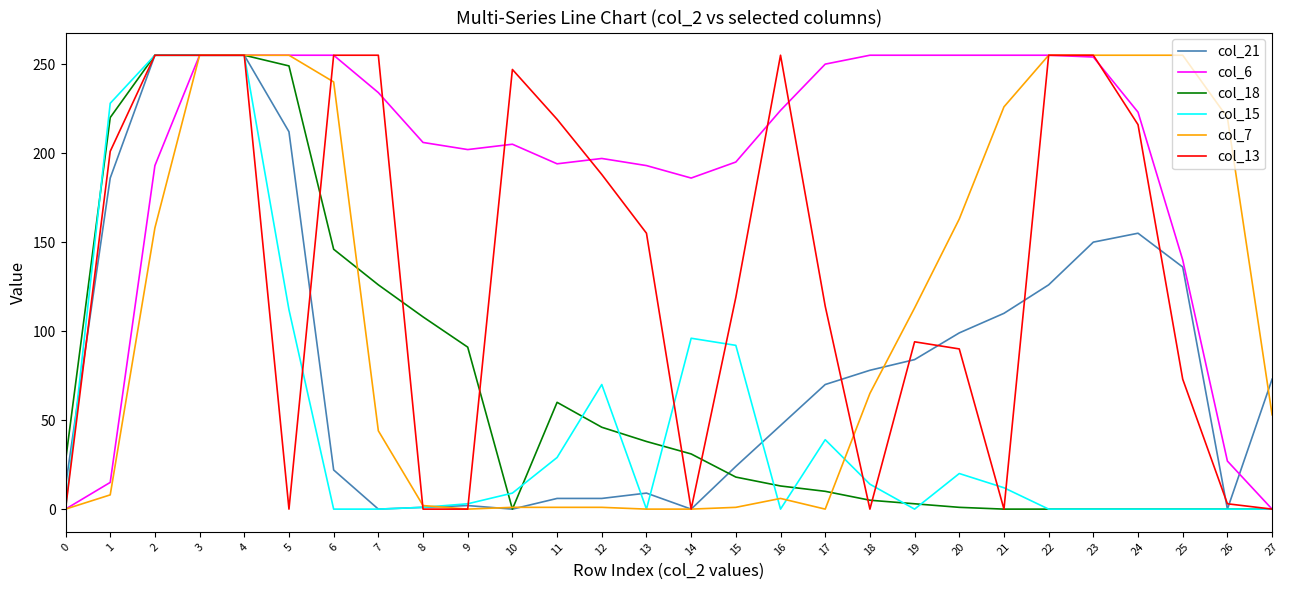

True or false: col_6 has more than 0 interior local peaks.

True